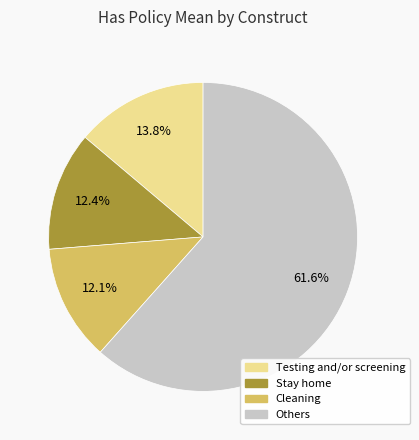

Is there any slice that represents more than half of the pie?

Yes